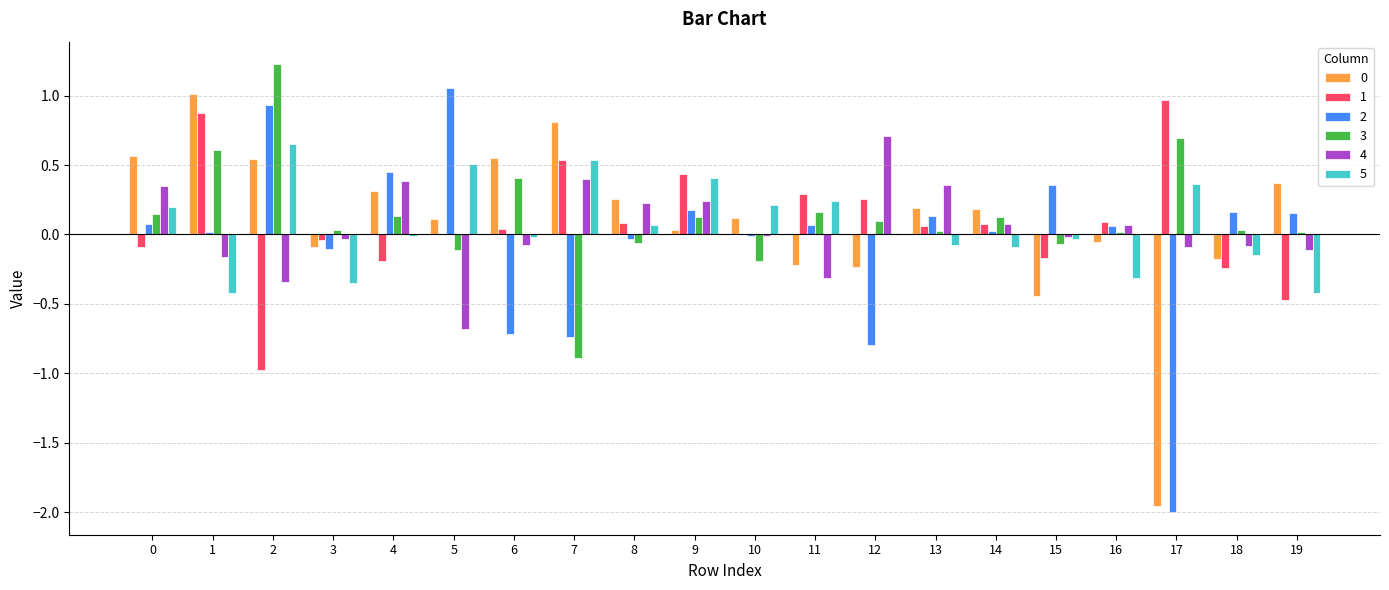

How many values in the 3 series exceed 0?

15